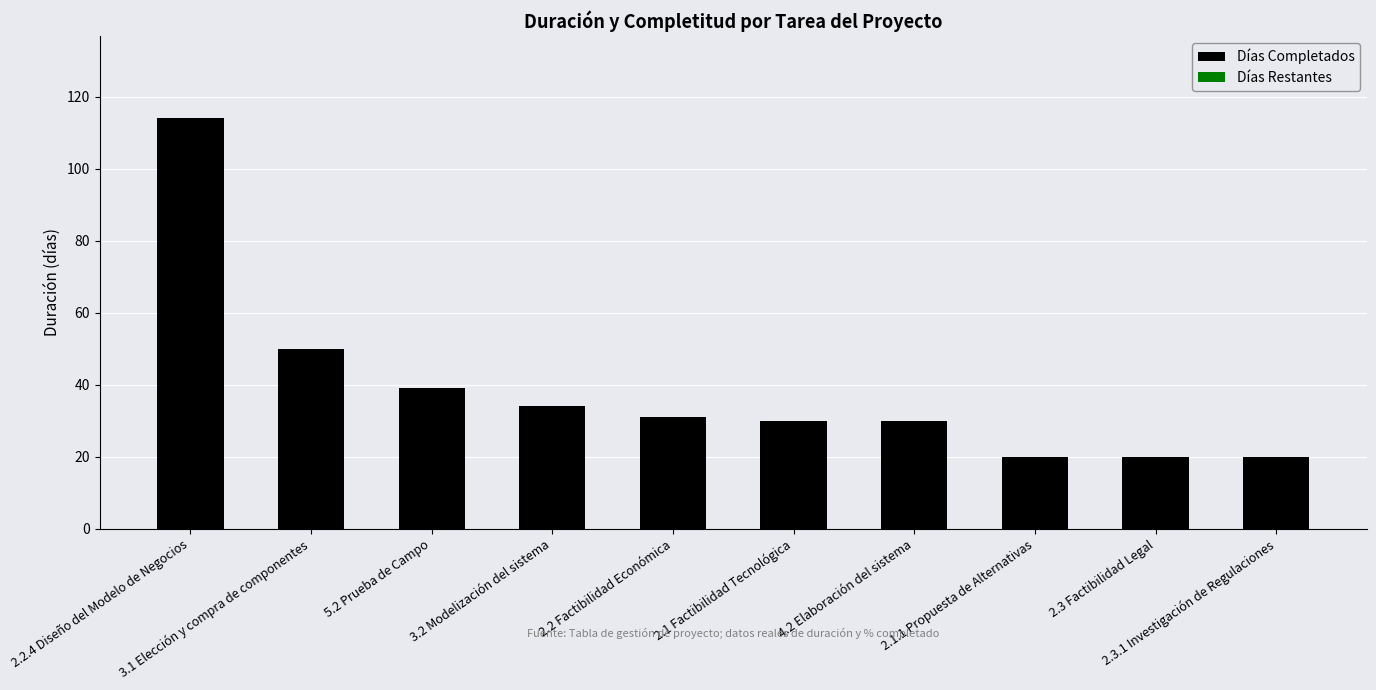

What is the greatest value displayed?

114